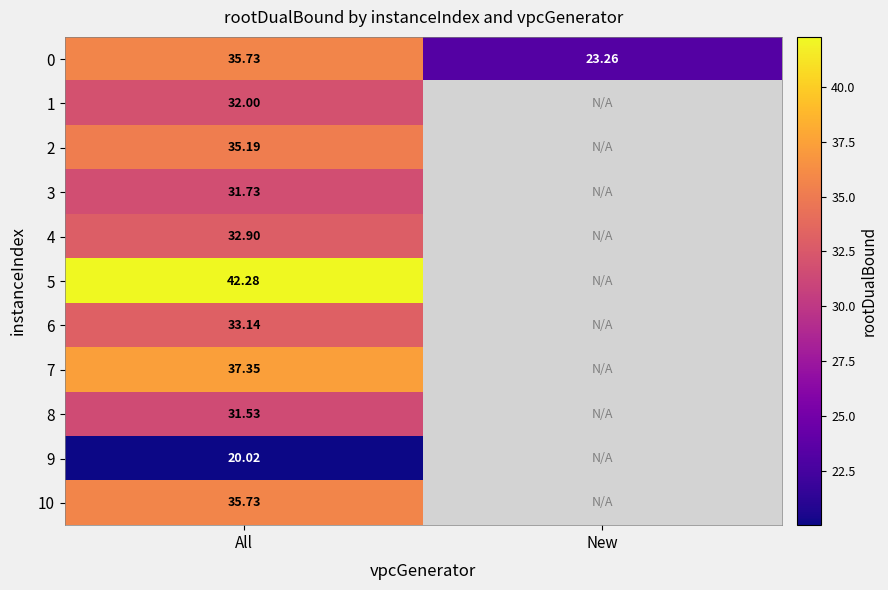

Is the value of 4 at All greater than the value of 8 at All?

Yes